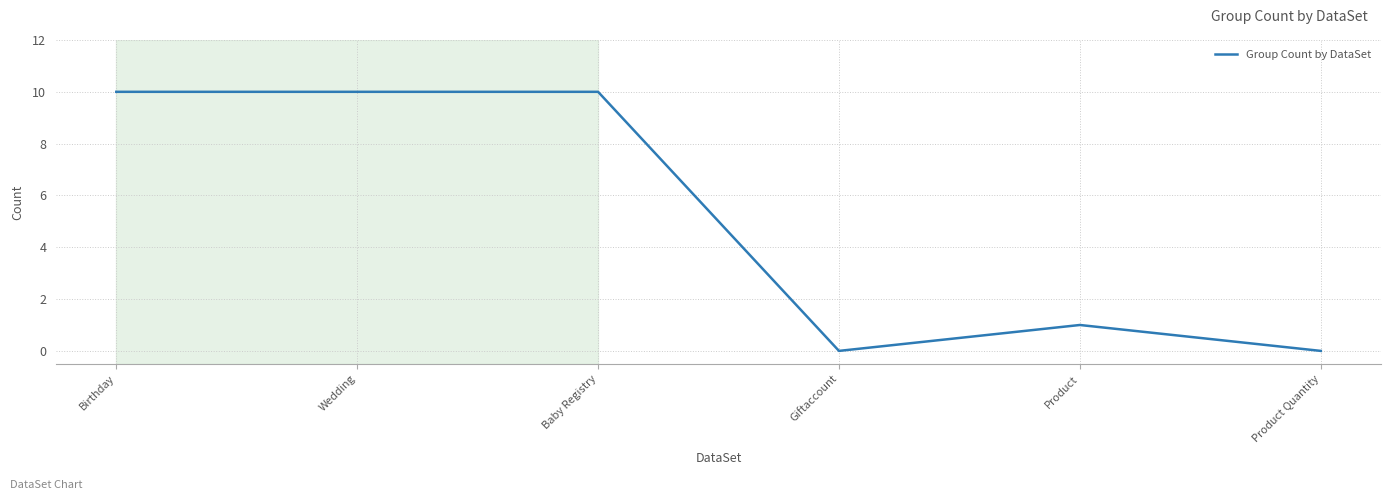

Is it true that the value at Product Quantity is 0?

True